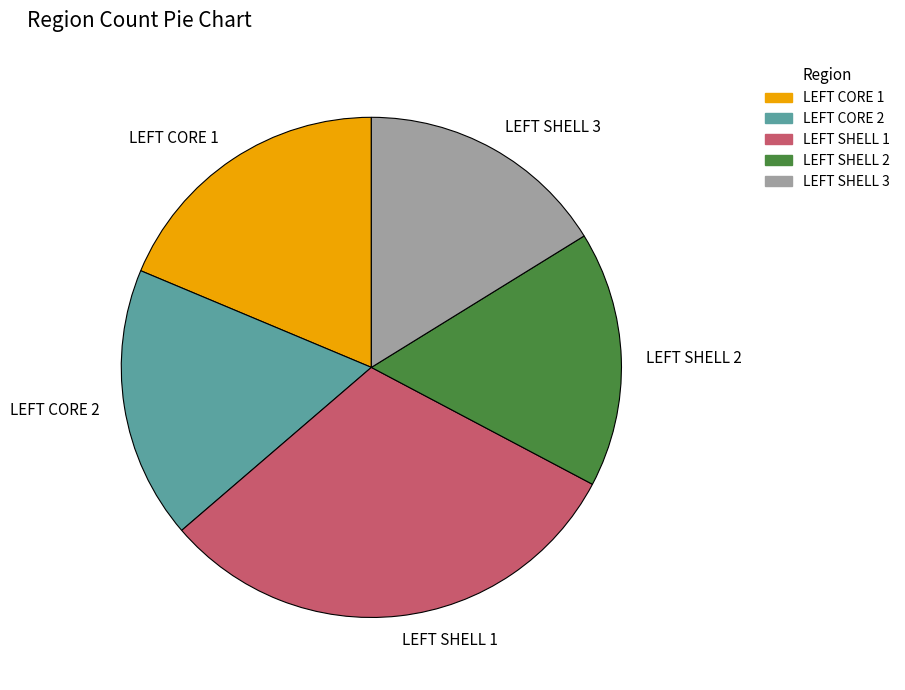

Count the number of slices in the pie.

5